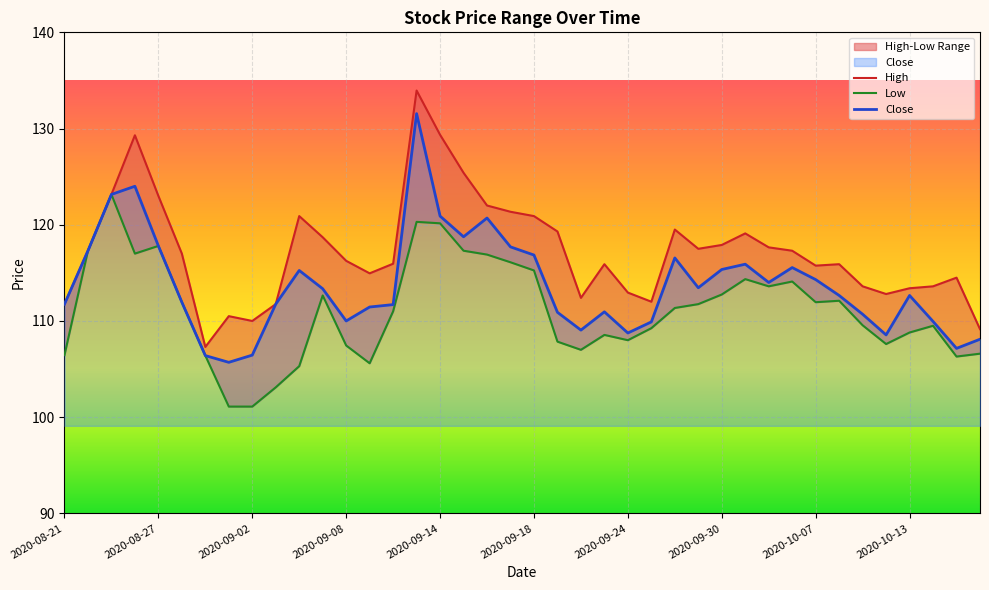

Rank the series by their average value, from highest to lowest.

High, Close, Low